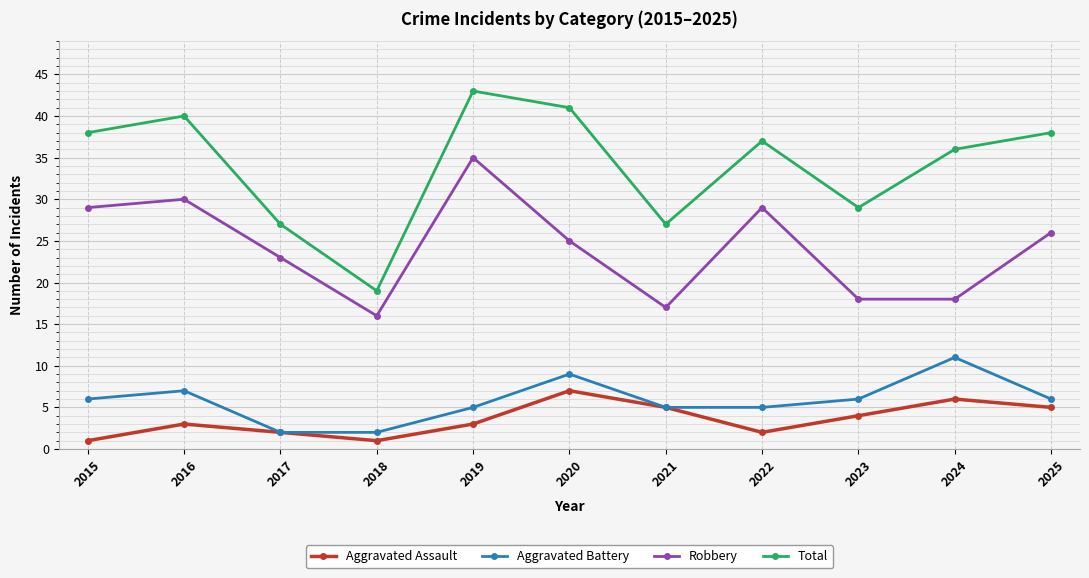

How many data points does each series have?

11